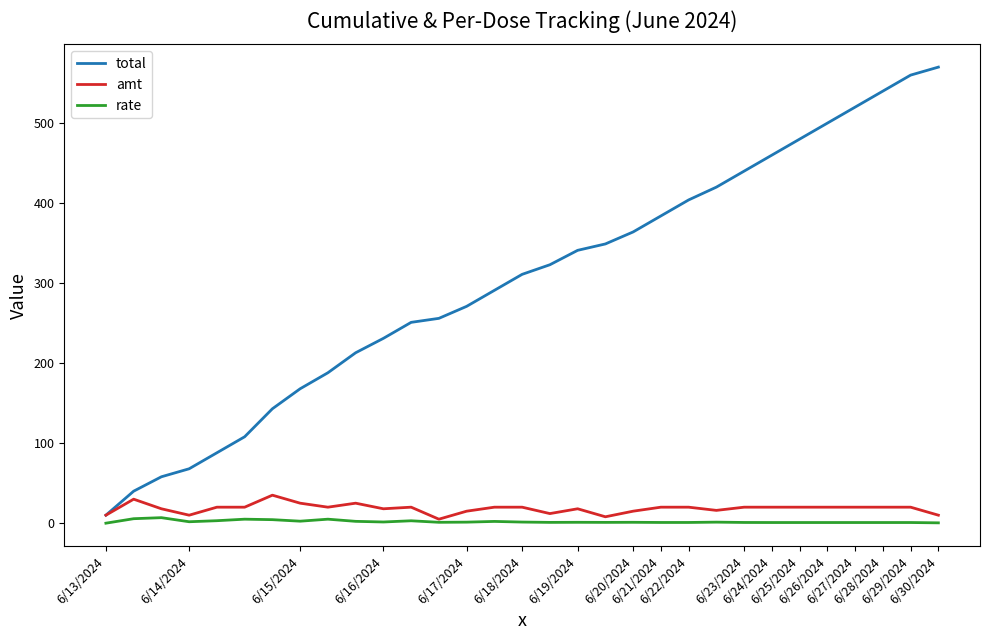

Which series has the widest spread of values?

total